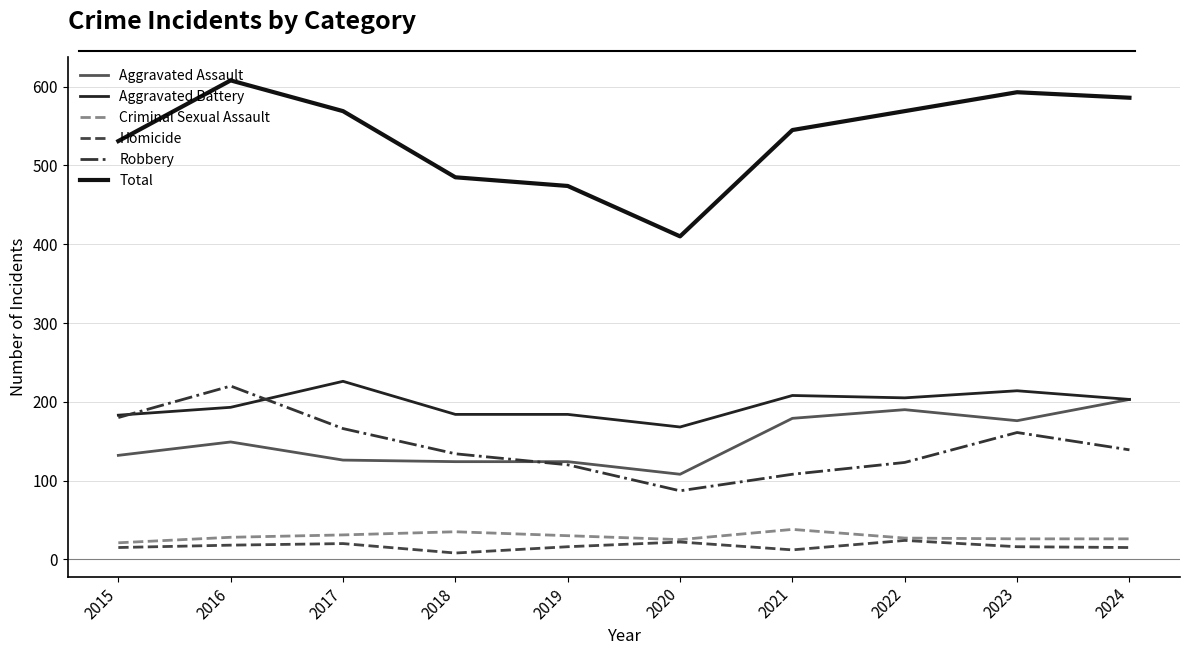

The Homicide series shows 18 at 2016. True or false?

True